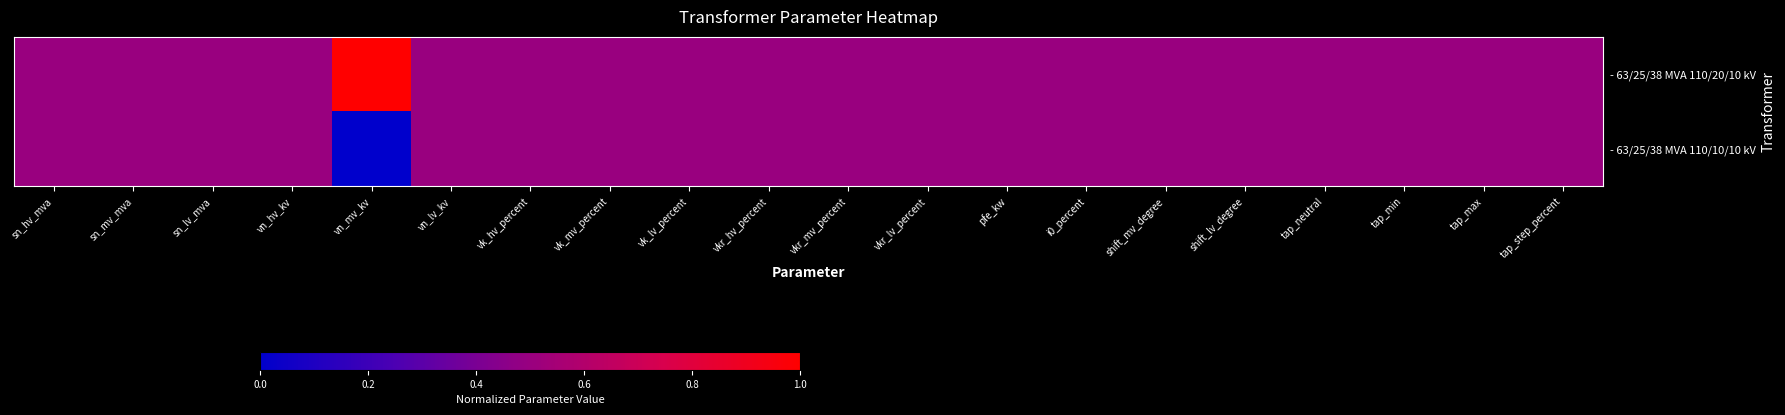

Between tap_neutral and vkr_hv_percent, which is larger?

tap_neutral